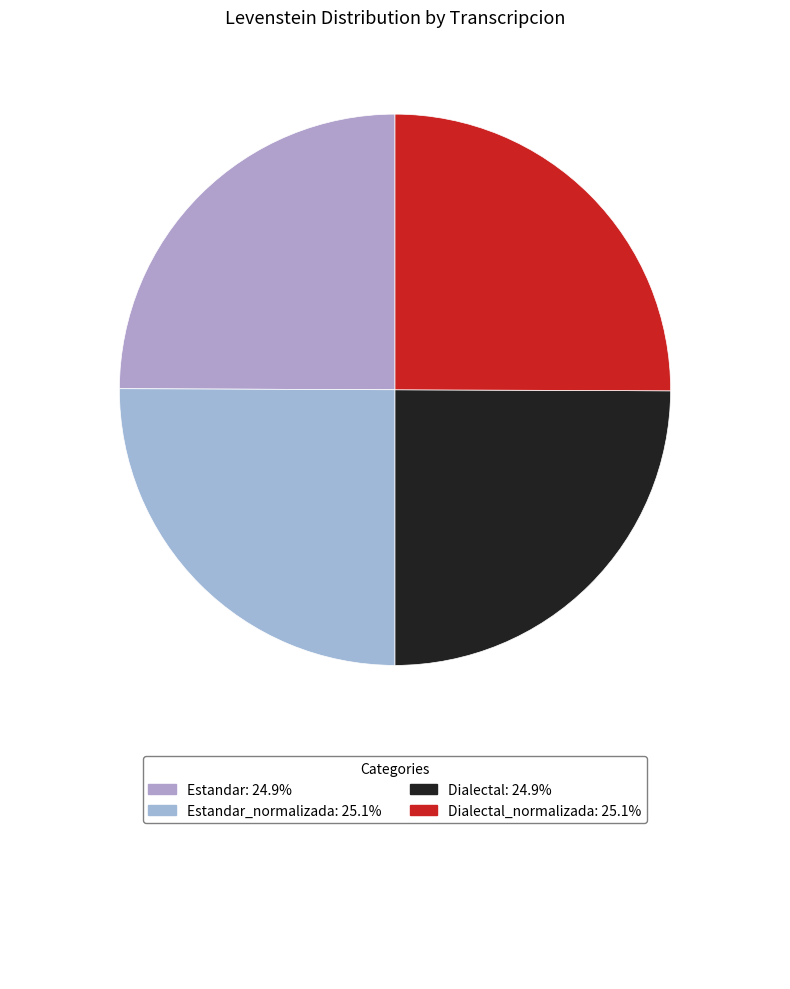

How many segments does this pie chart have?

4